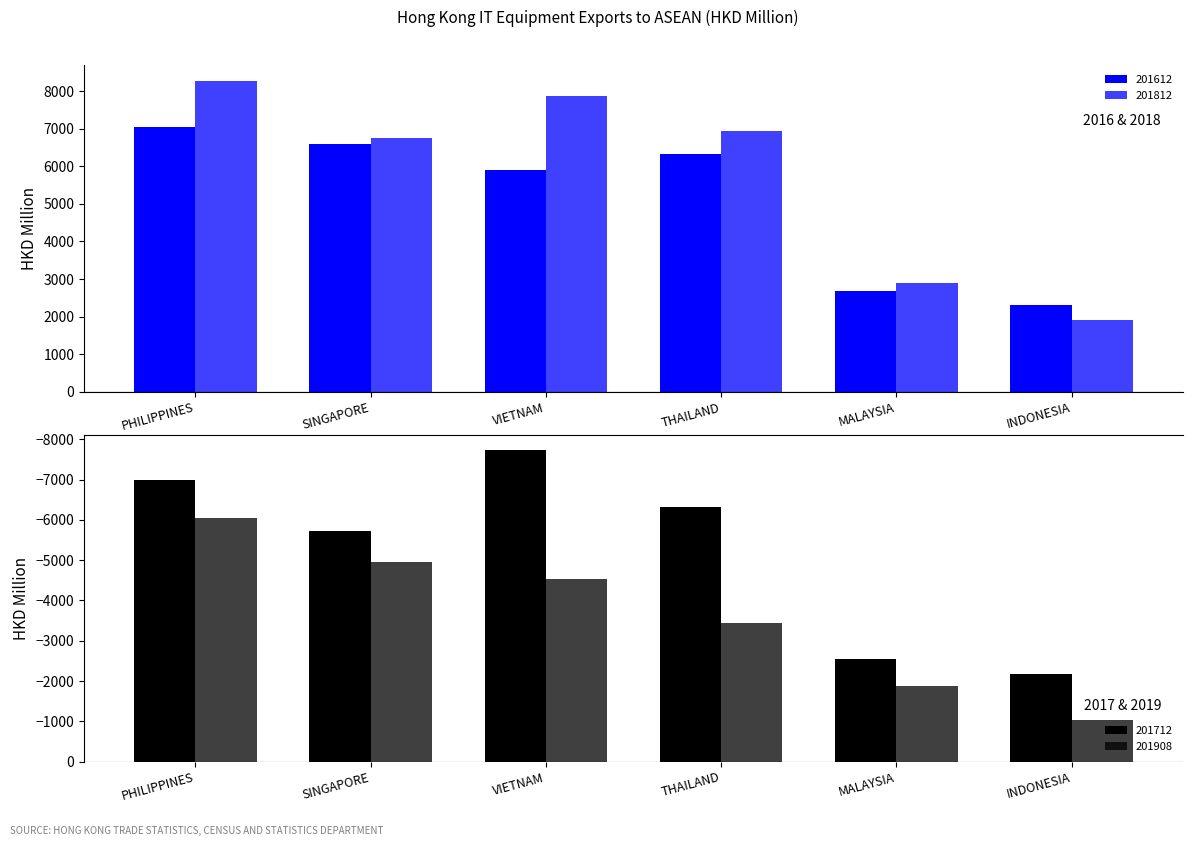

Does the chart contain any negative values?

Yes